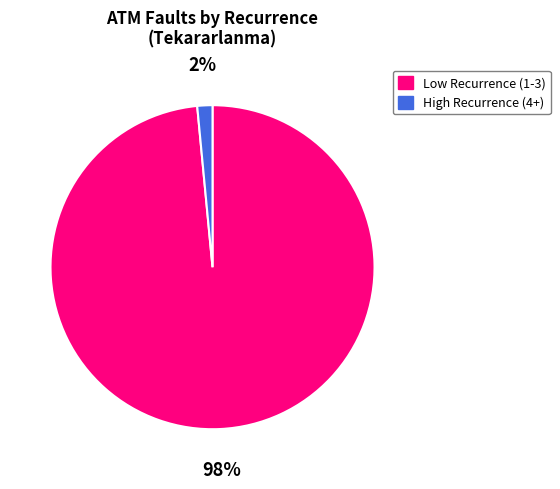

Which category has the smallest portion of the pie?

High Recurrence (4+)